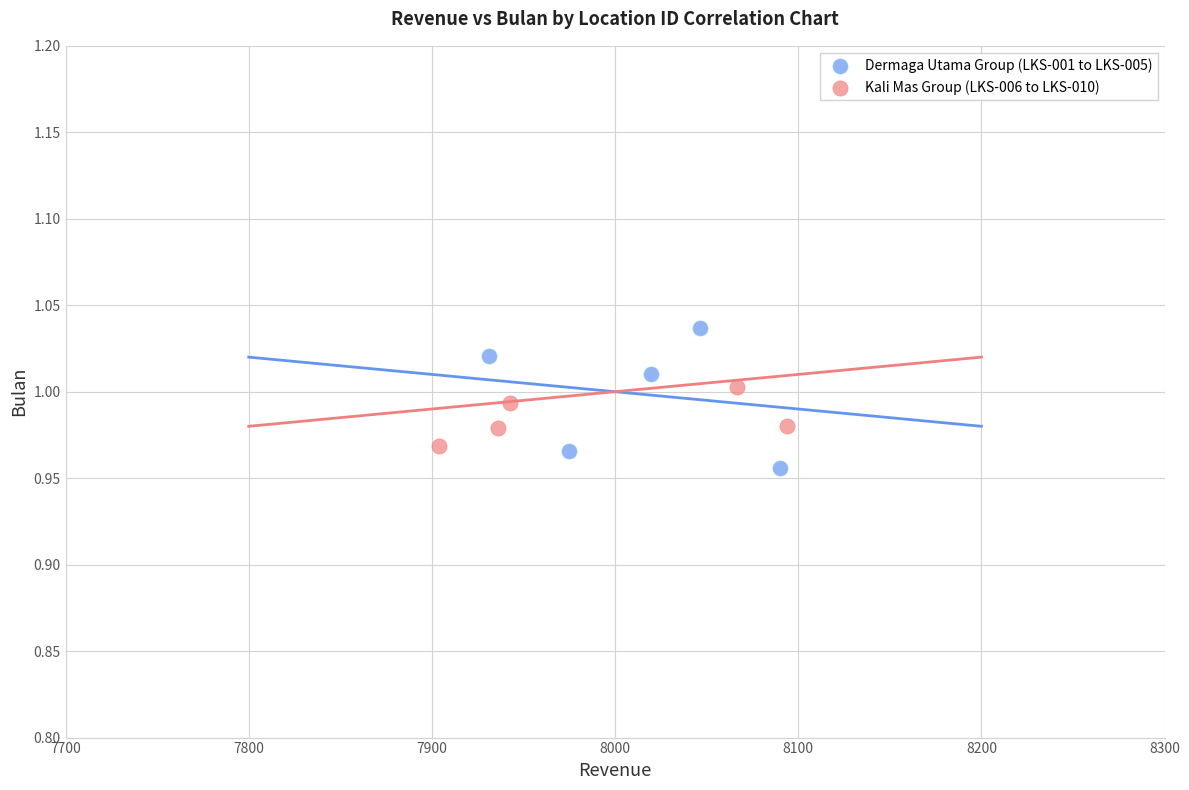

What are all the series names shown in the legend?

Dermaga Utama Group (LKS-001 to LKS-005), Kali Mas Group (LKS-006 to LKS-010)